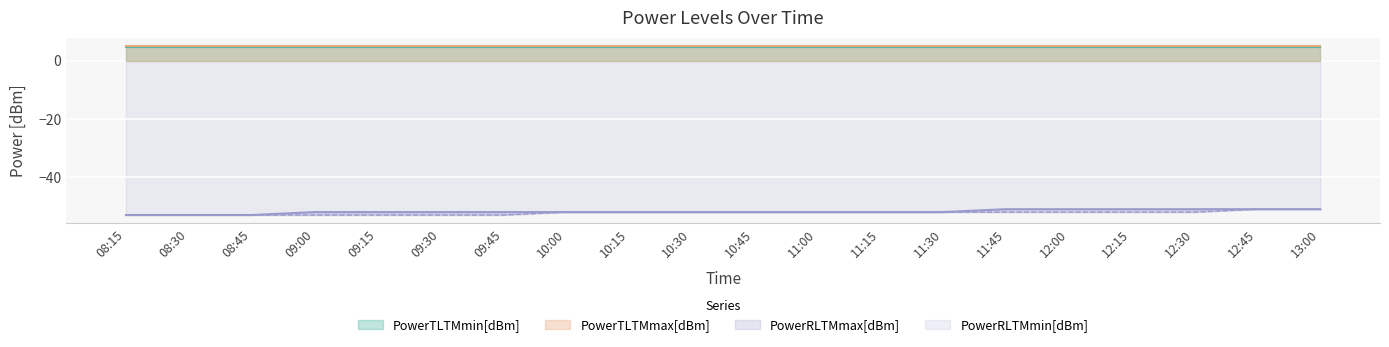

Between 08:45 and 10:15, which series saw the biggest shift?

PowerRLTMmax[dBm]